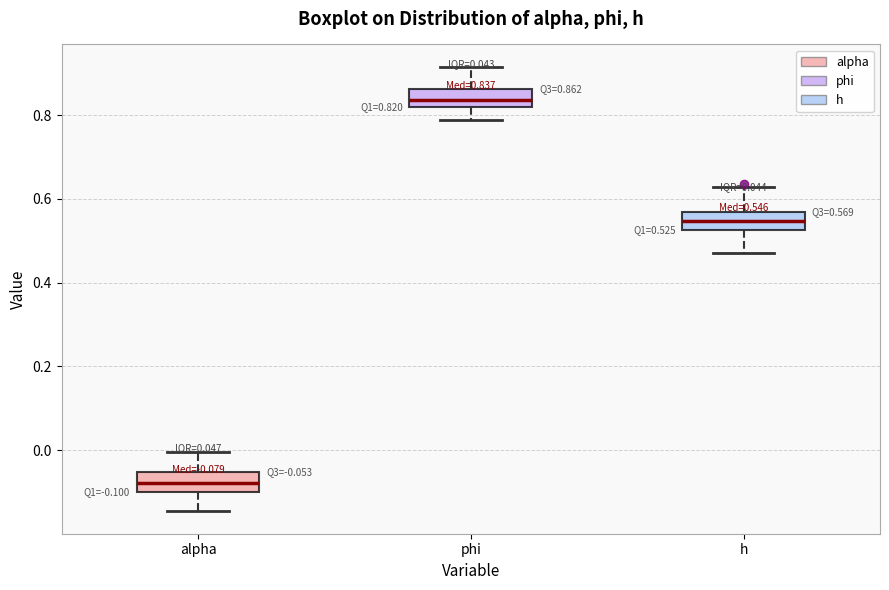

Which box's median line is the highest?

phi